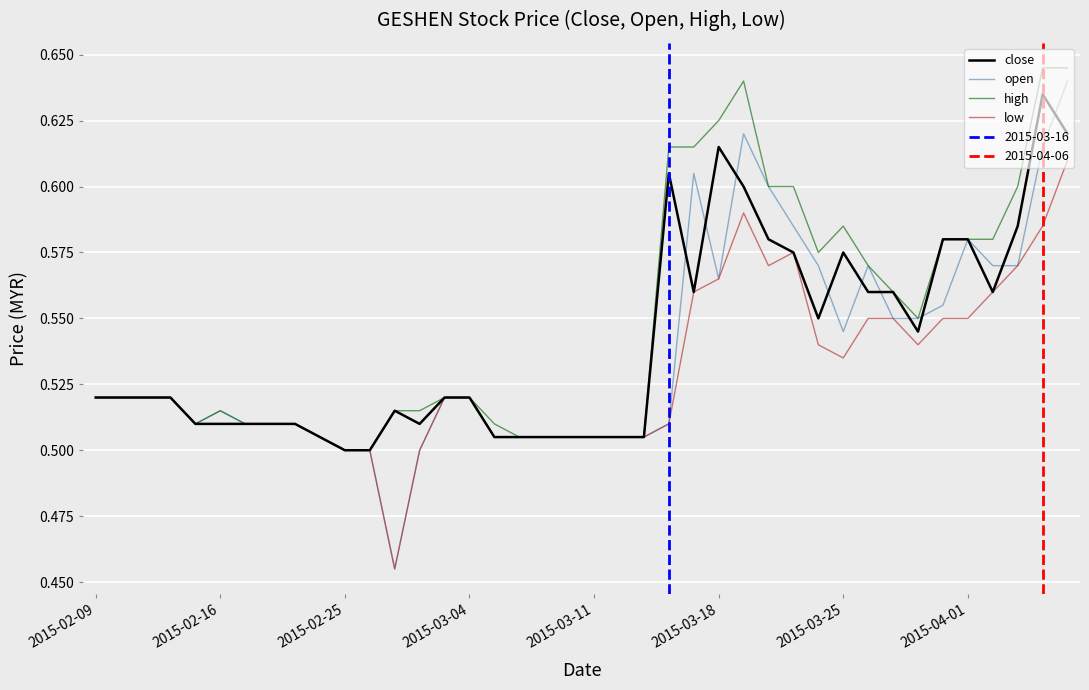

What is the average value of the high series?

0.5